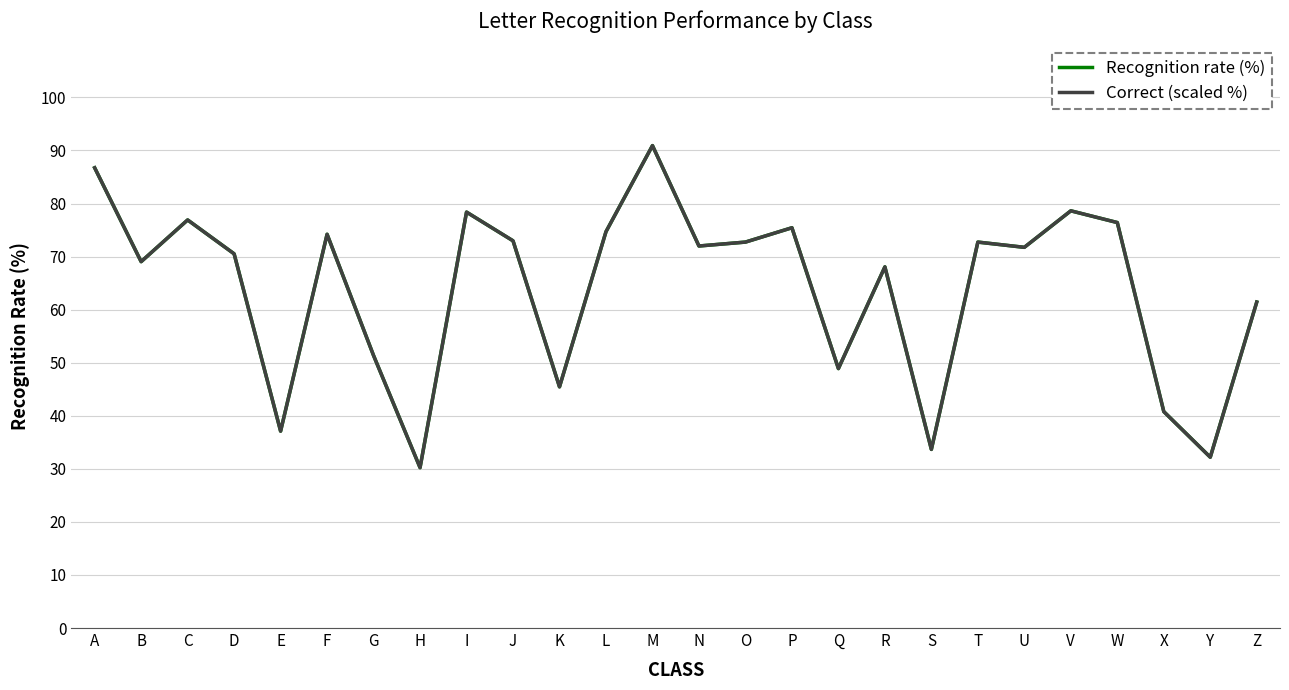

Does the chart display data point markers on the line(s)?

No